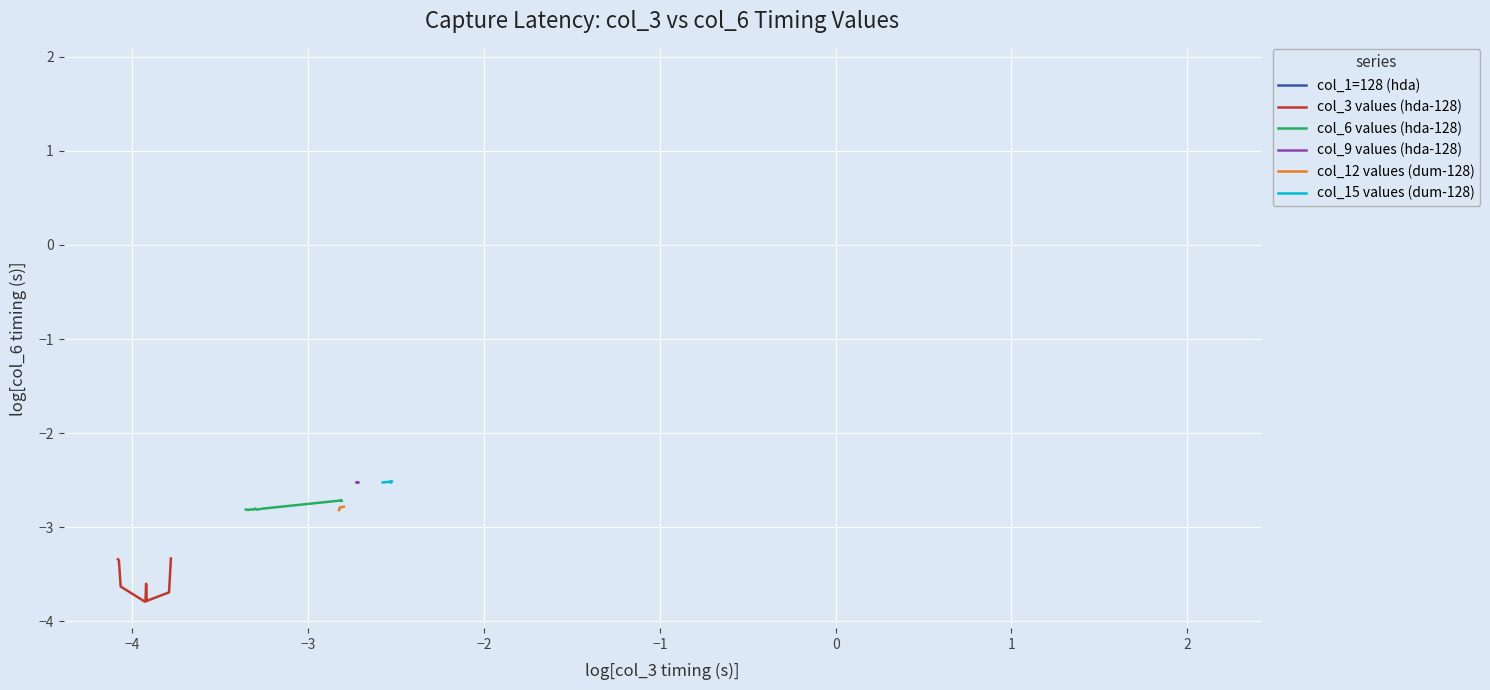

What is the lowest value of the col_6 values (hda-128) series?

-2.8